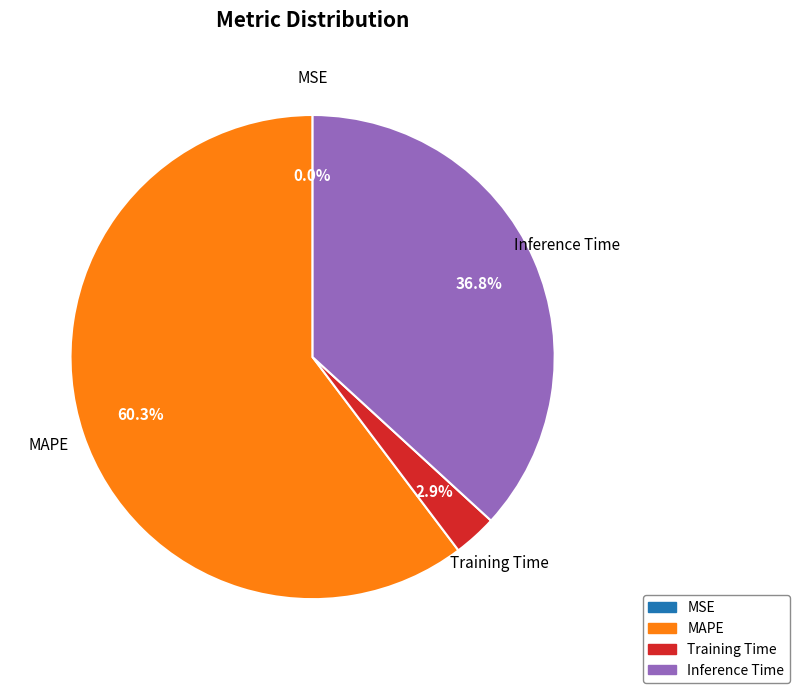

Is there a majority slice in this chart?

Yes